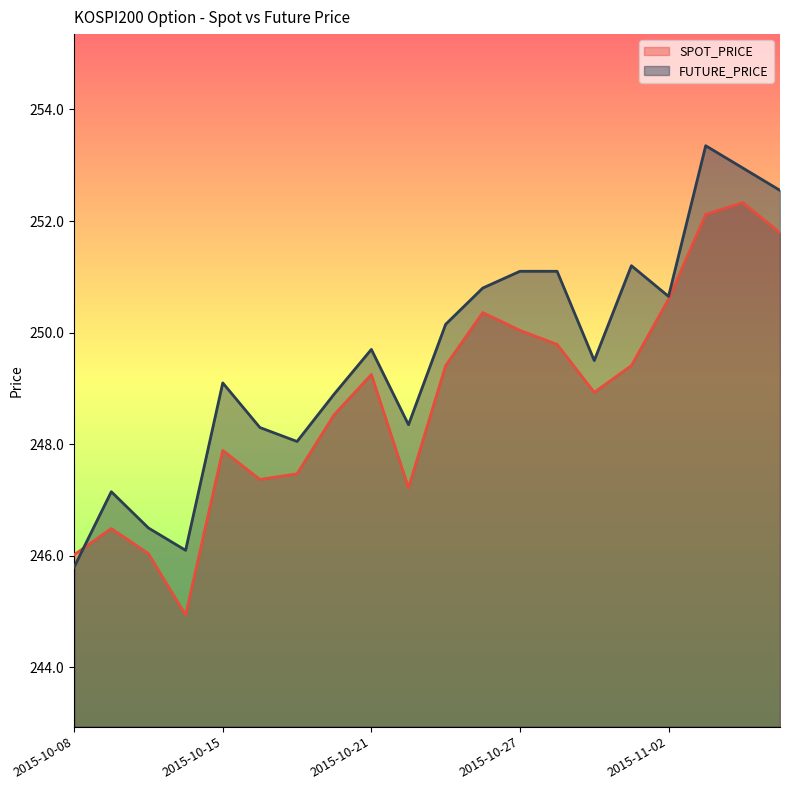

Which series has the largest range (max minus min)?

FUTURE_PRICE